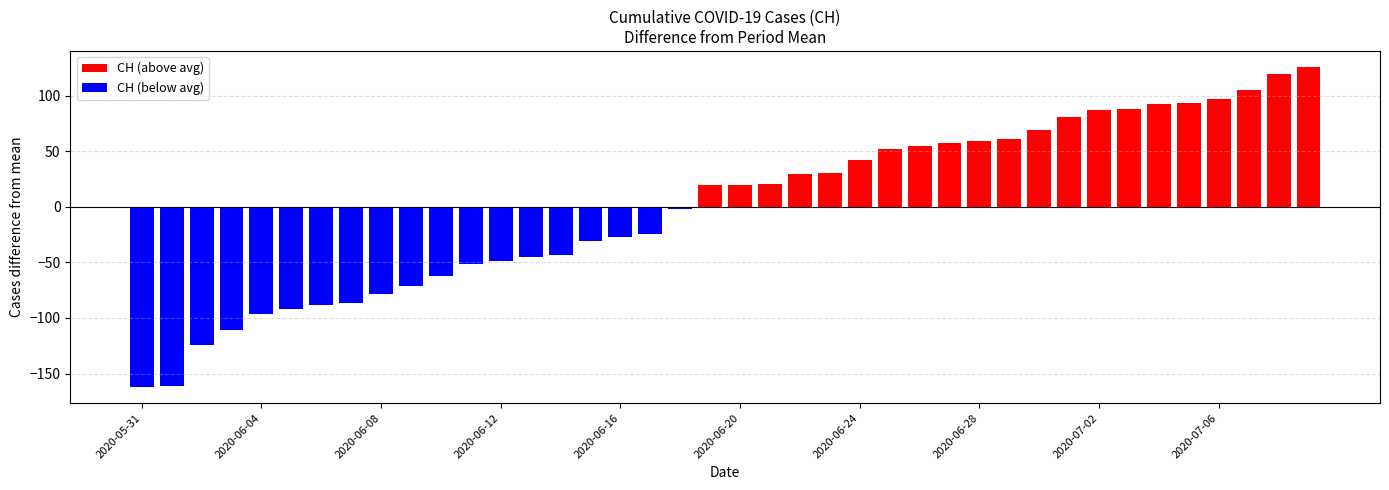

What is the average value of the CH (above avg) series?

66.9